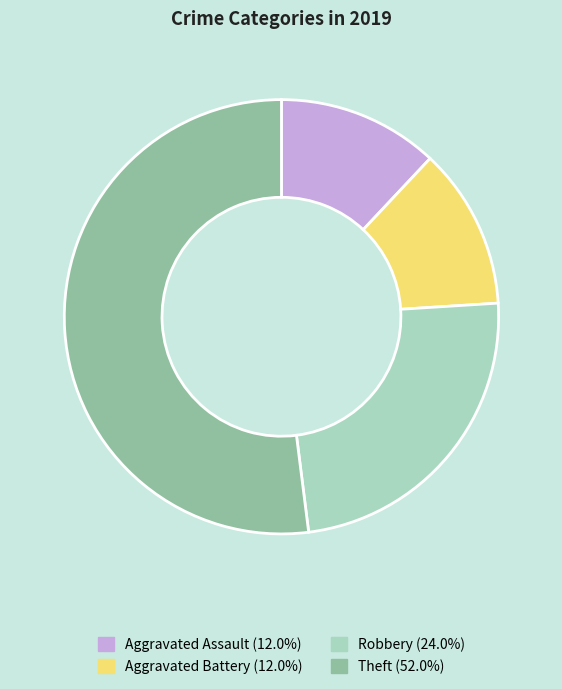

Count the number of slices in the pie.

4